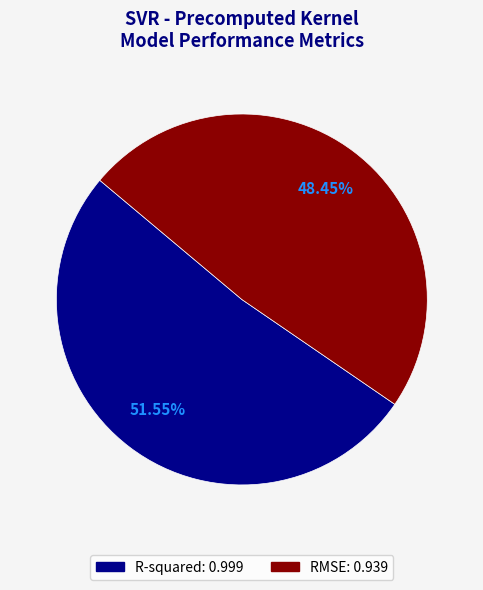

How much of the chart is everything except RMSE?

51.5%